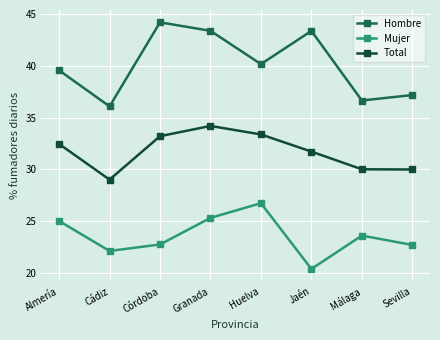

Which series has the largest range (max minus min)?

Hombre